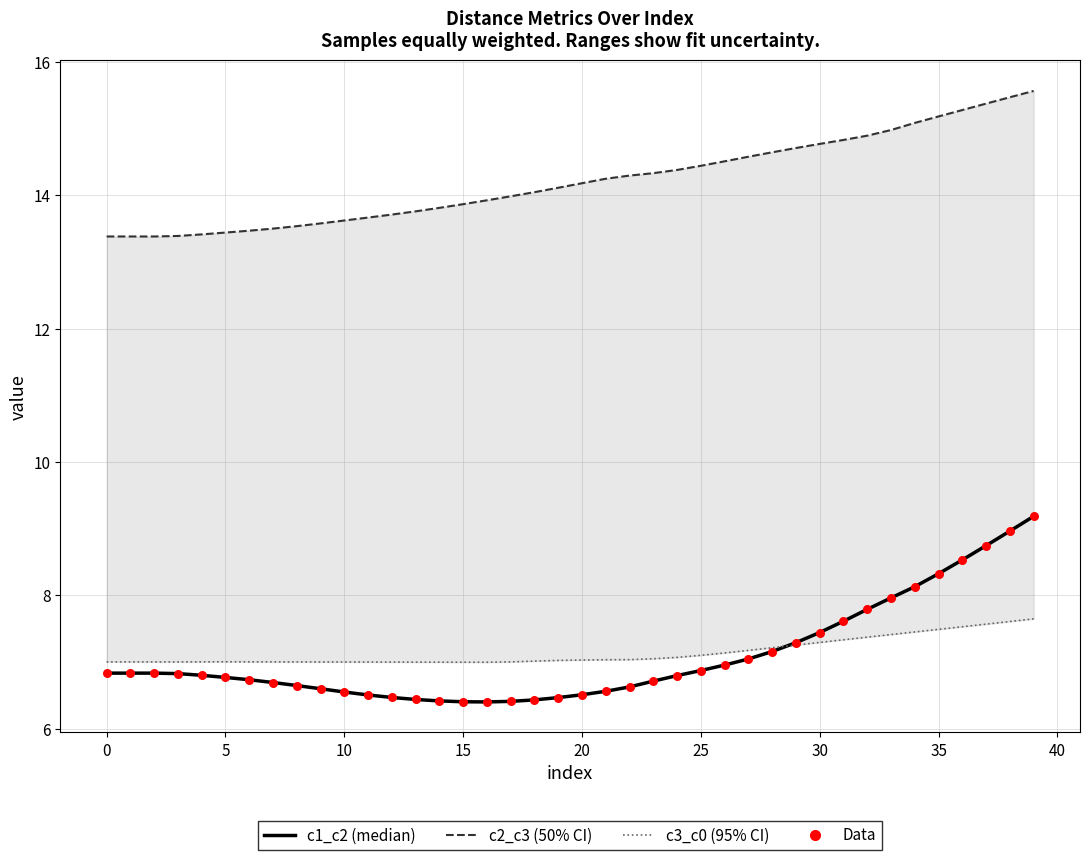

What are all the series names shown in the legend?

c1_c2, c2_c3, c3_c0, Data